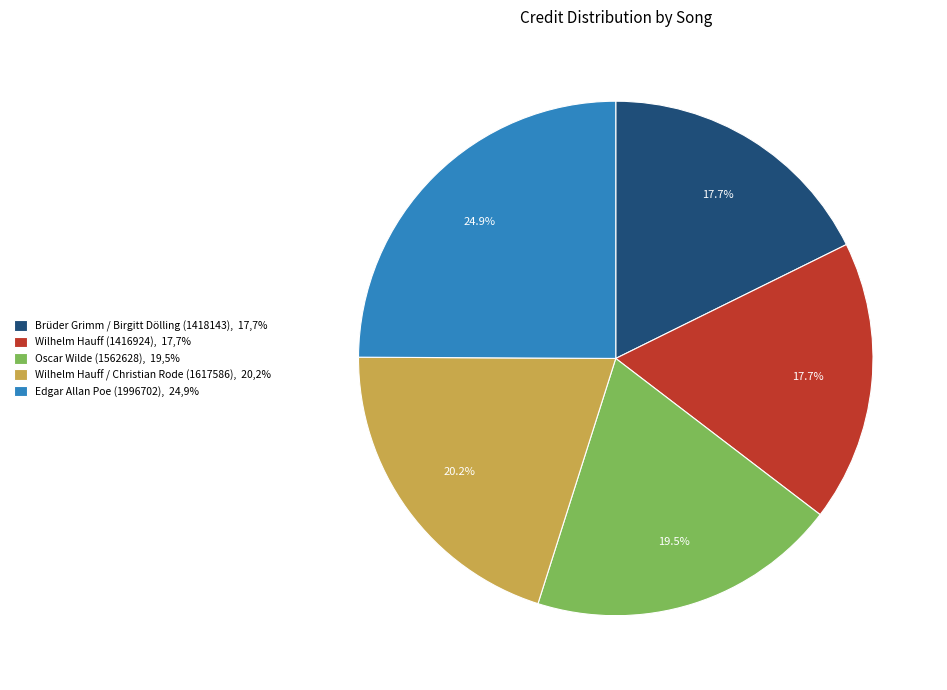

Is there a majority slice in this chart?

No